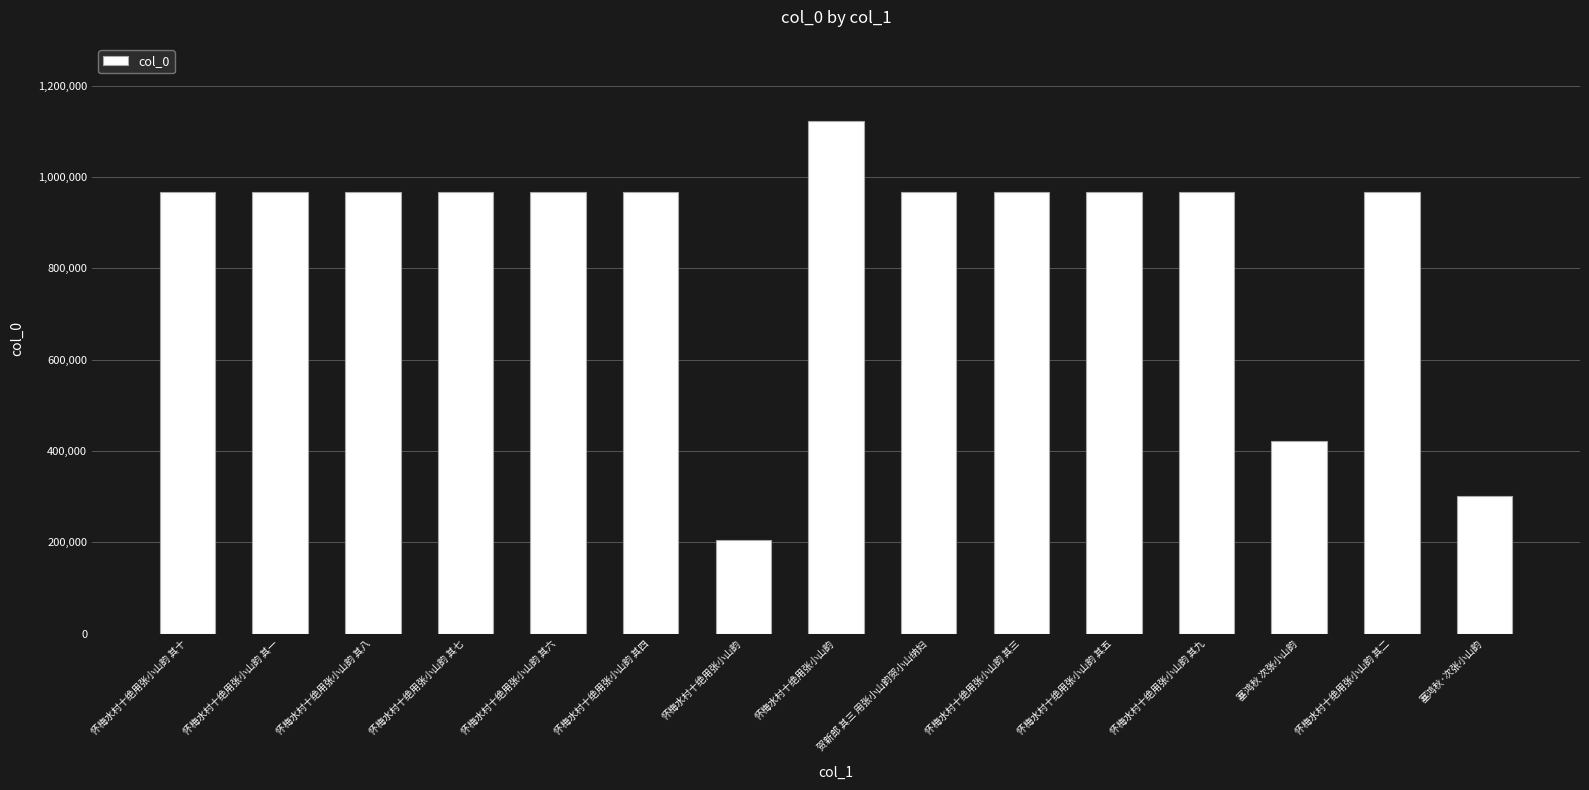

What is the difference between the second highest and minimum values?

763470